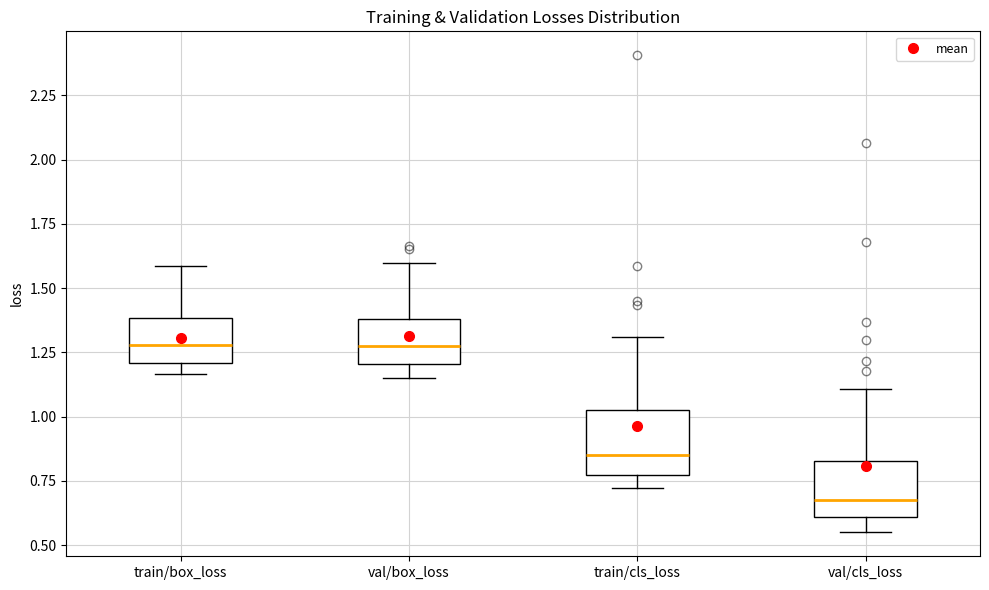

Reading left to right, read every box against the y-axis: the position of its median line, the range the box covers, and the ends of its whiskers. The values are not printed on the chart, so give them approximately, as read against the axis.

train/box_loss: median 1.30, box 1.20 to 1.40, whiskers 1.15 to 1.60
val/box_loss: median 1.25, box 1.20 to 1.40, whiskers 1.15 to 1.60
train/cls_loss: median 0.85, box 0.75 to 1.00, whiskers 0.70 to 1.30
val/cls_loss: median 0.65, box 0.60 to 0.85, whiskers 0.55 to 1.10